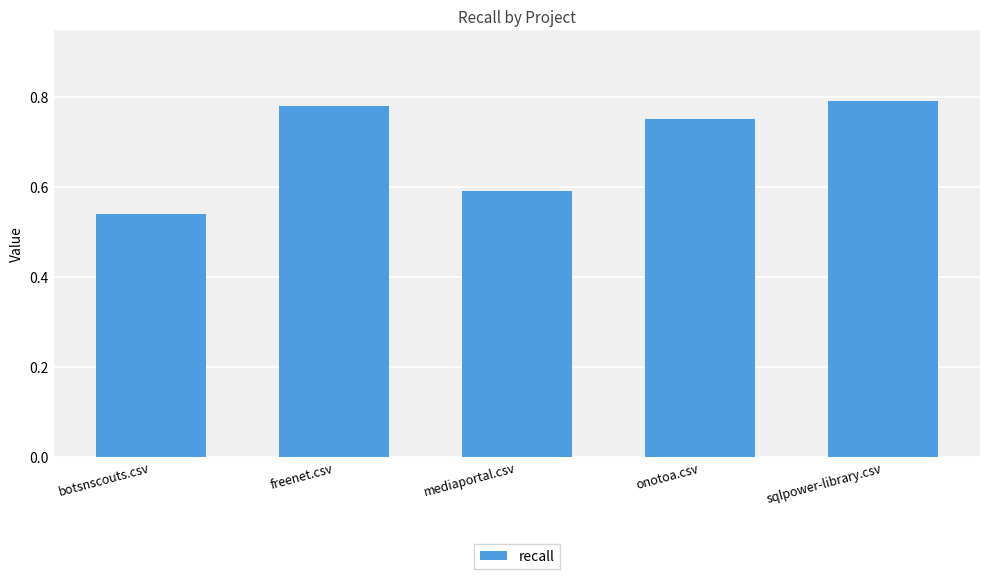

How many distinct data groups are displayed?

1